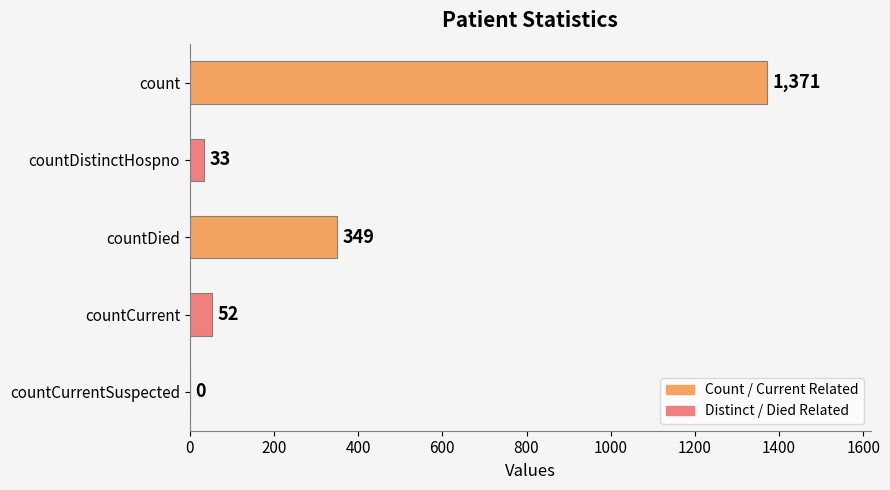

The chart shows a value of 0 at countCurrentSuspected. True or false?

True